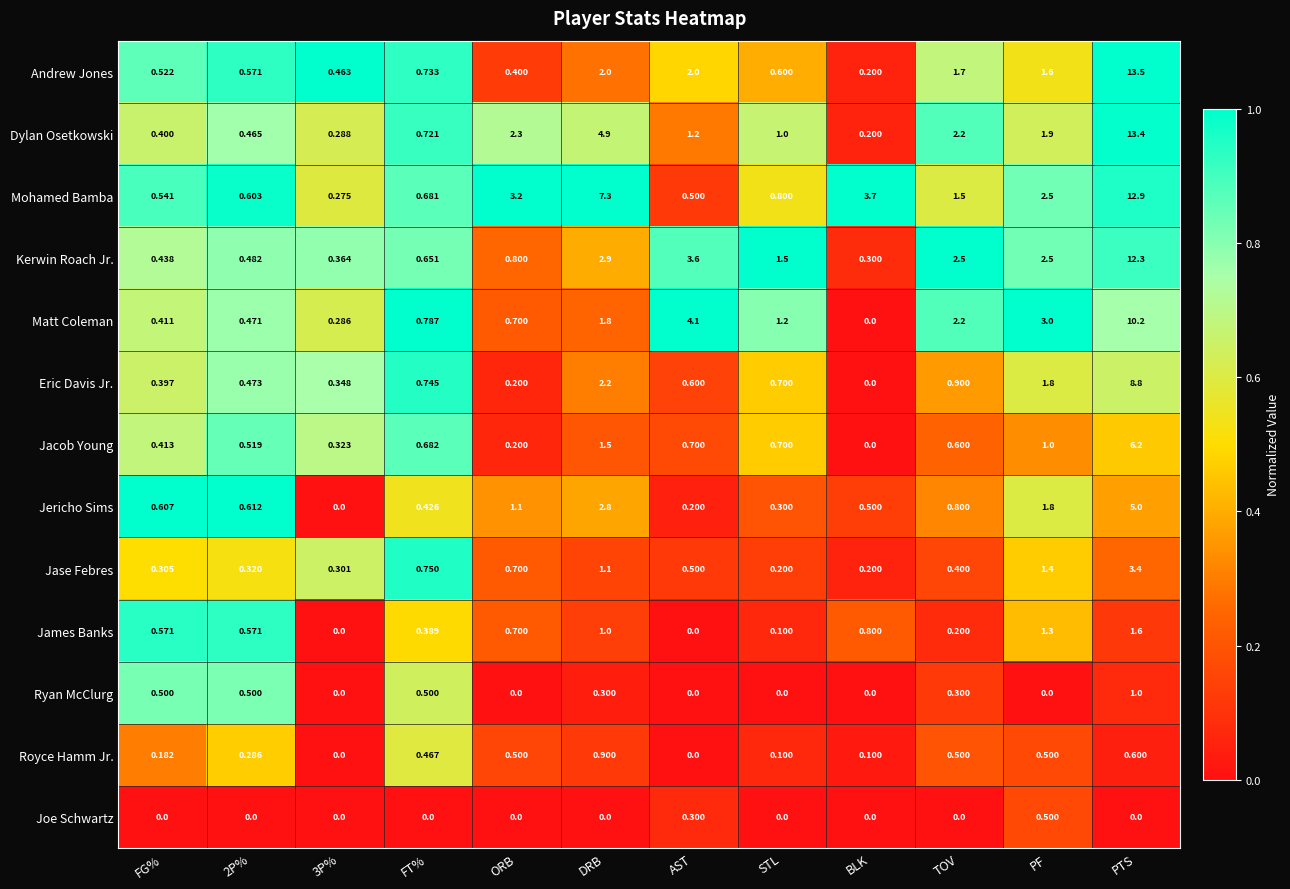

Which series changed the most between FG% and STL?

Kerwin Roach Jr.